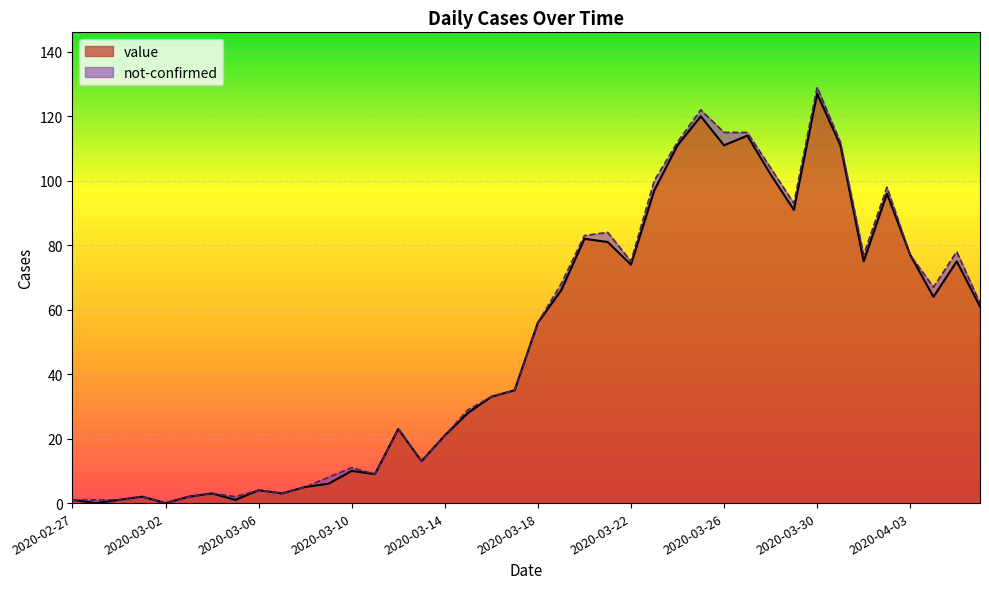

What is the average value?

50